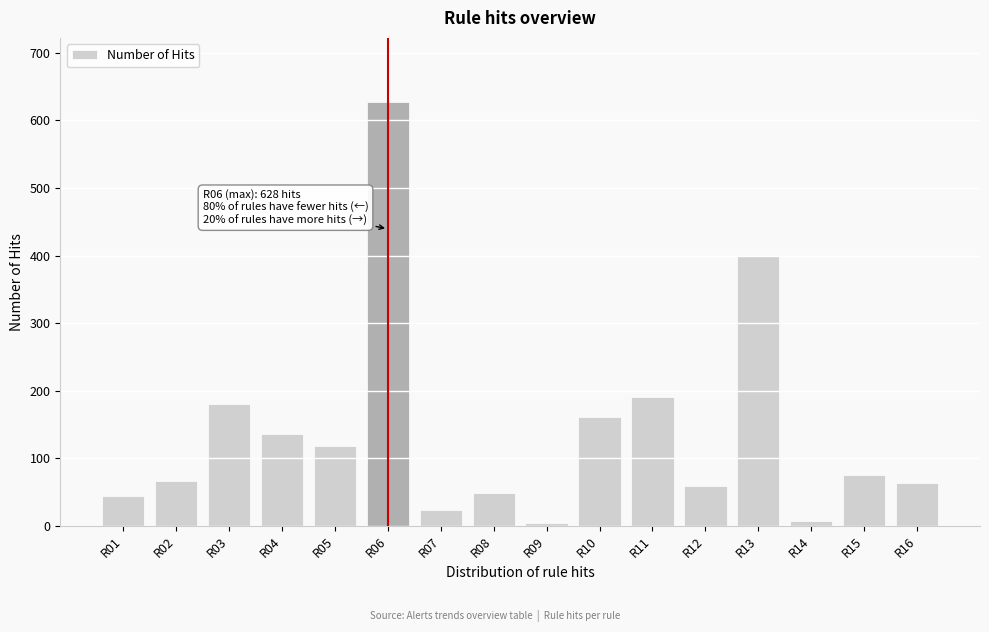

What is the average value?

138